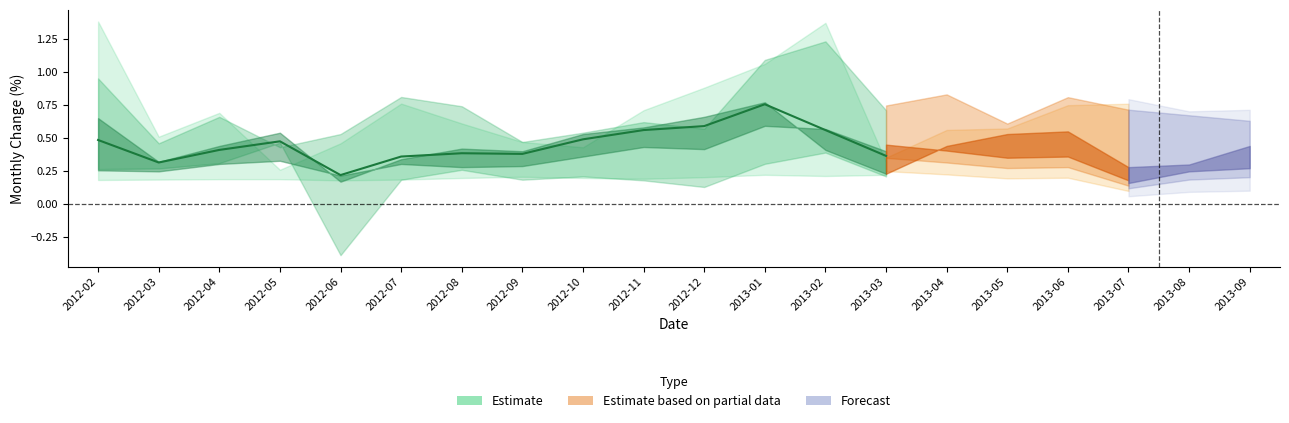

Is it true that the value at 2013-02 is 0.6?

True